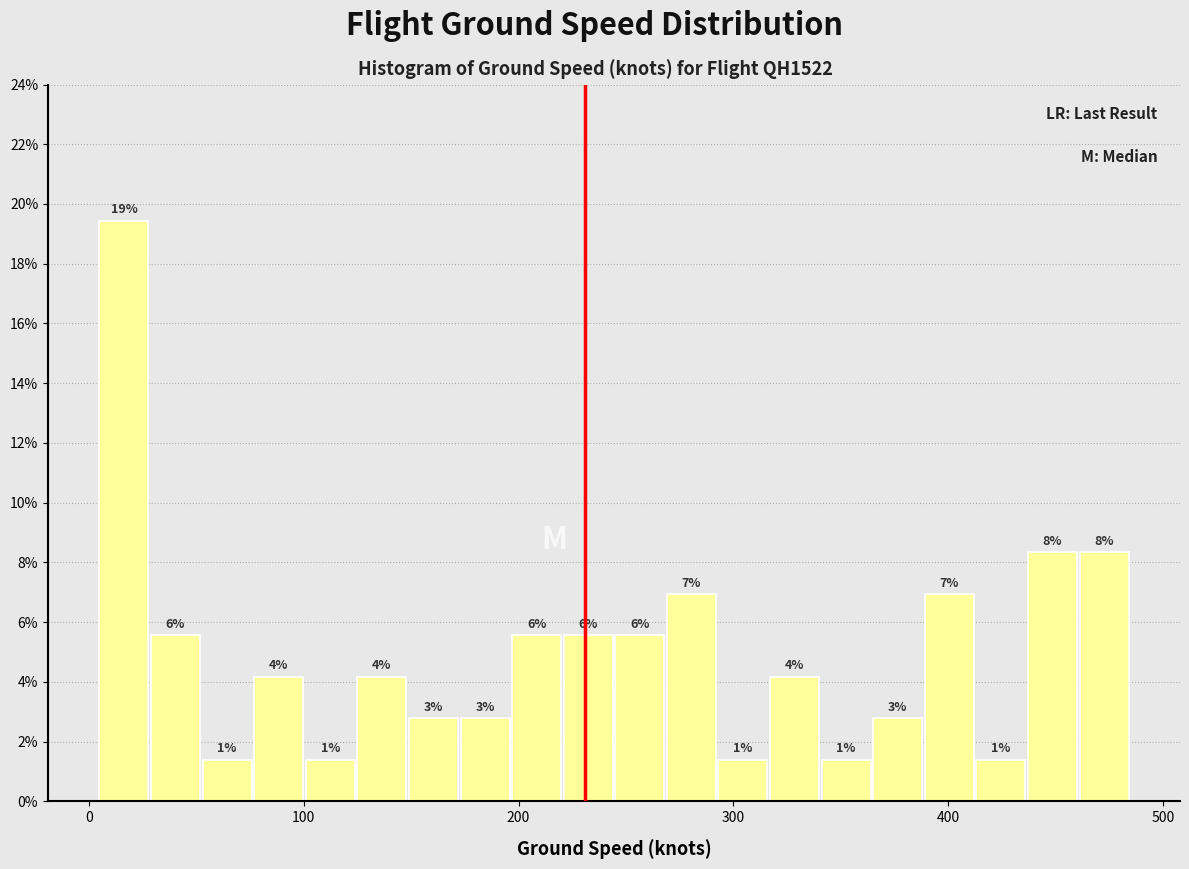

Read against the x-axis, roughly where is the centre of the tallest bar?

20